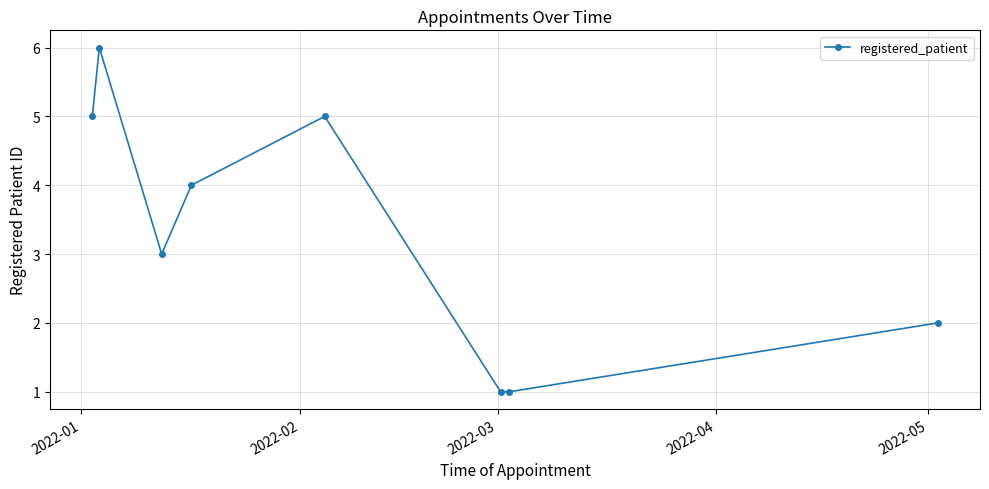

How many data points does each series have?

8